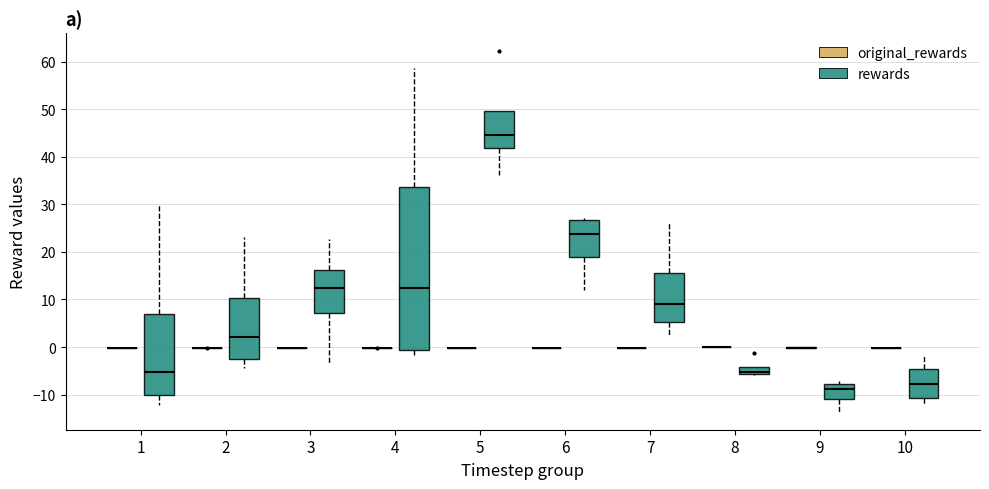

Where does the lower whisker of the box for 5 (rewards) end on the y-axis? The values are not printed on the chart, so give them approximately, as read against the axis.

36